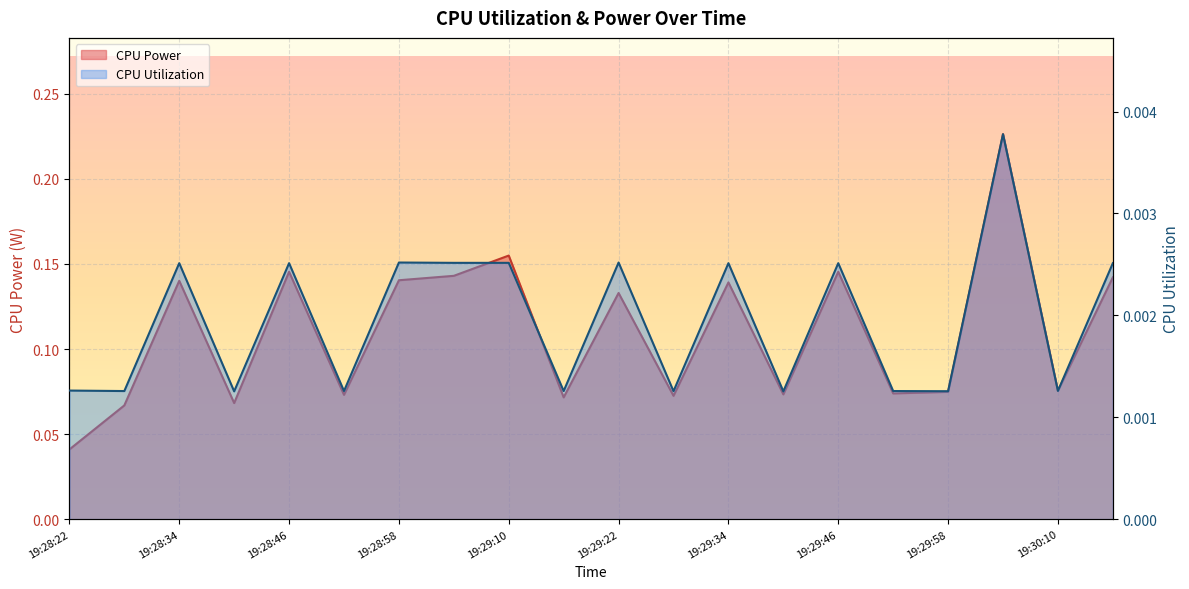

What is the approximate value of CPU Power at 19:28:40?

0.1